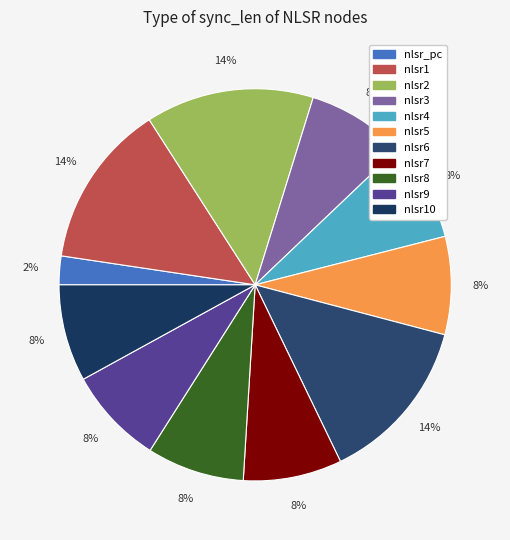

Count the number of slices in the pie.

11